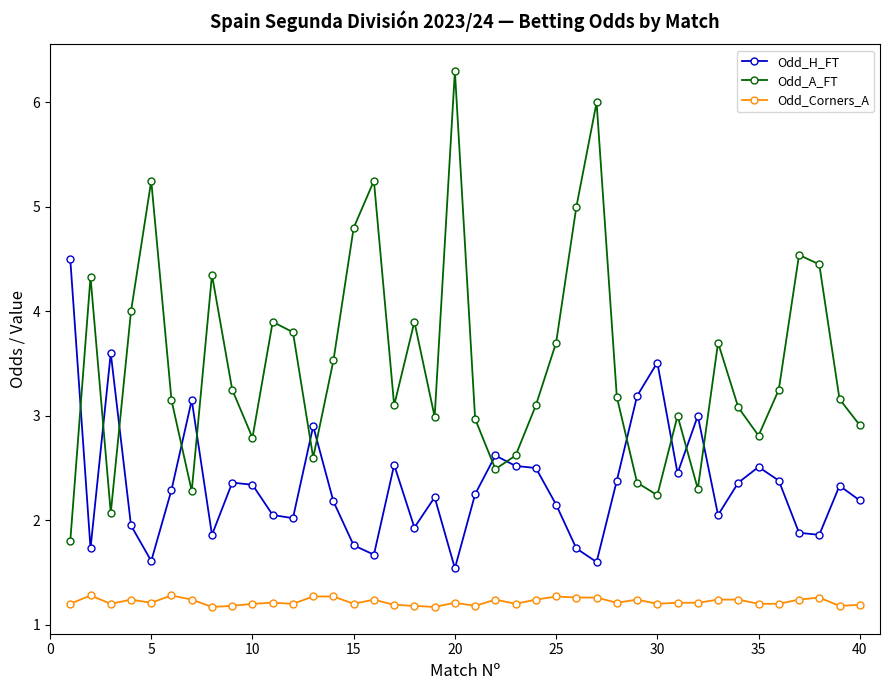

In Odd_A_FT, how many points are lower than both neighbors (excluding endpoints)?

10